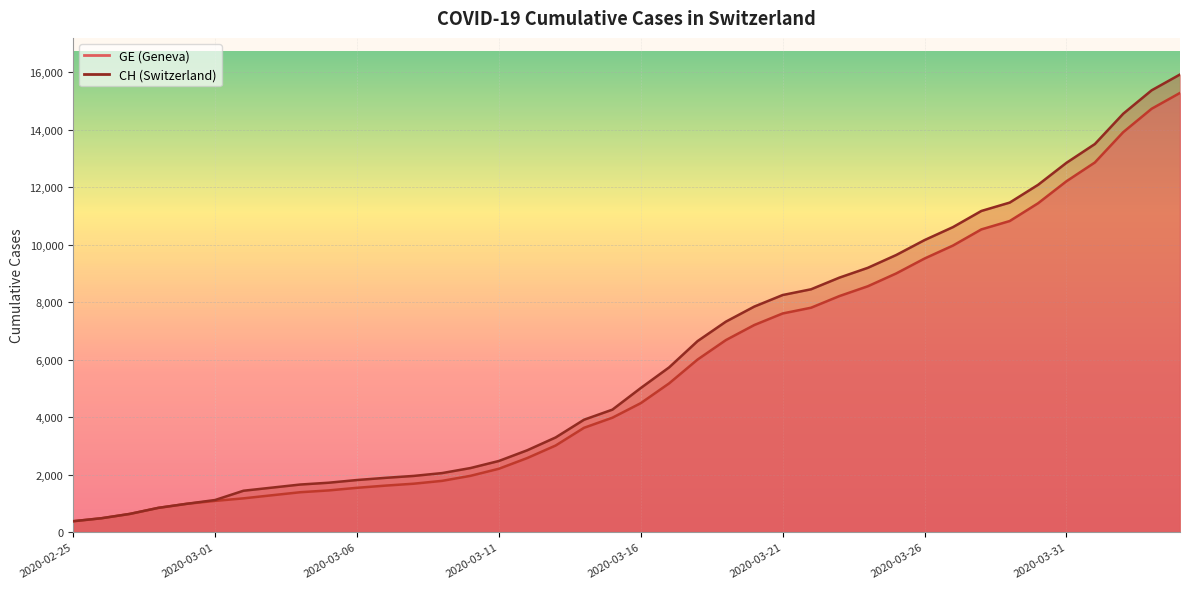

Which category has the lowest value across all series?

2020-02-25